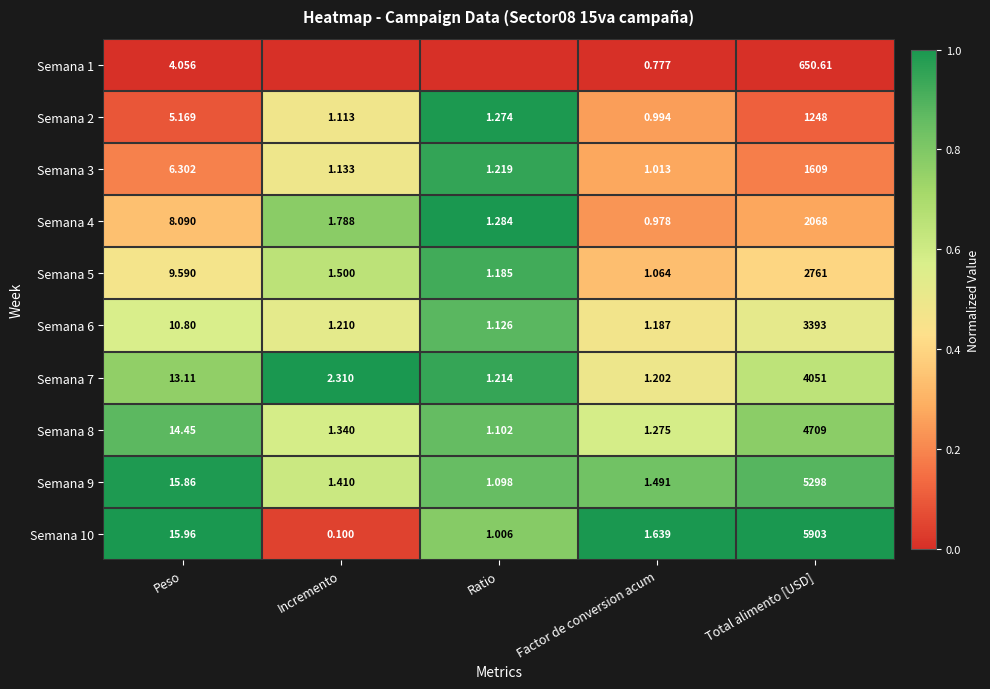

At which label is Semana 4 closest to 1034?

Peso